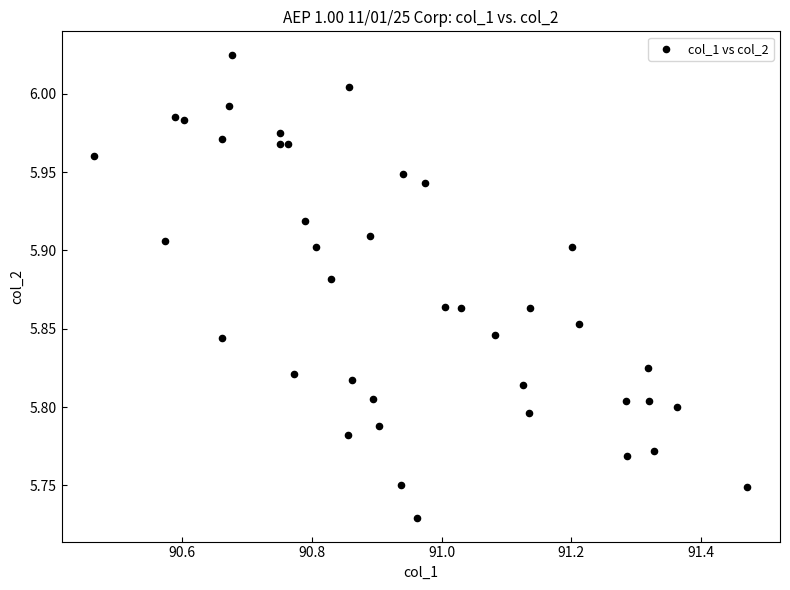

What is the range of Y values (max minus min)?

0.3